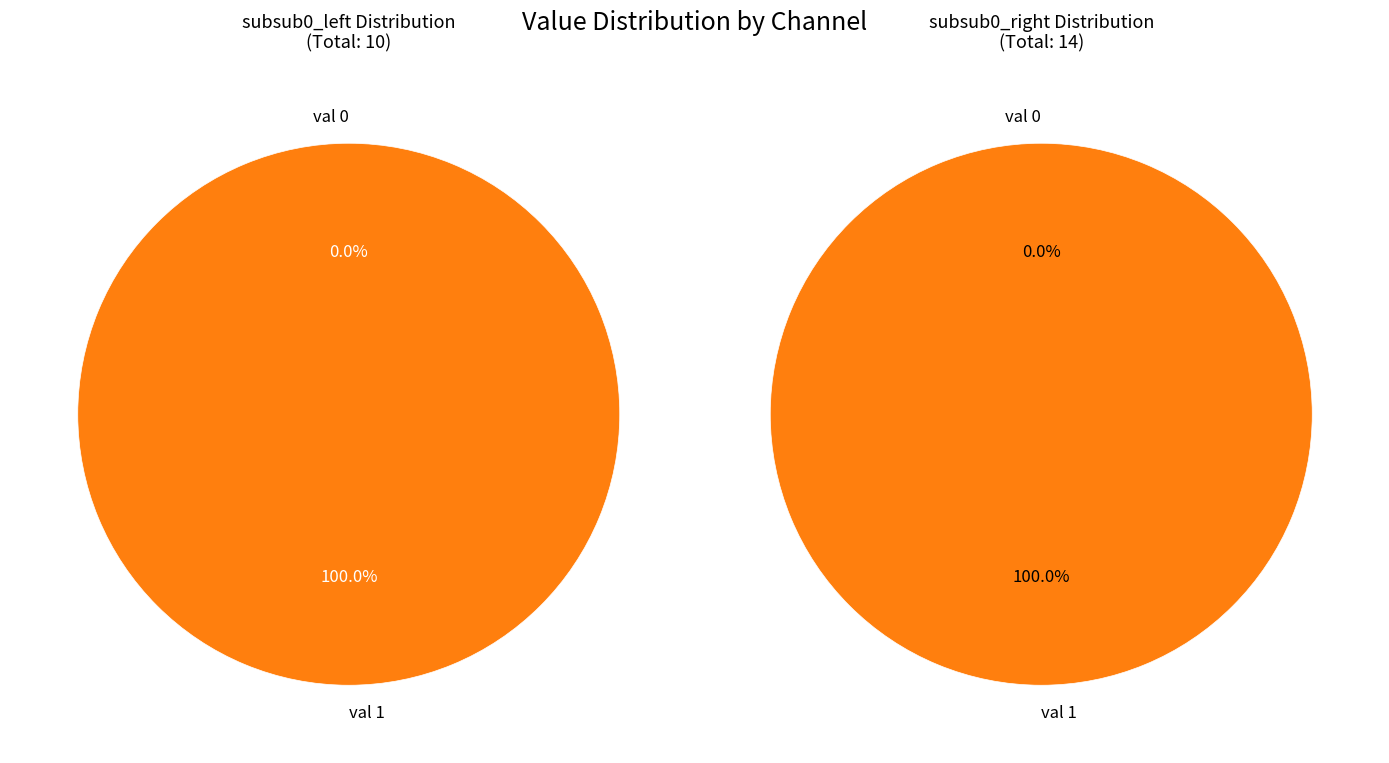

What is the largest slice in the pie chart?

1